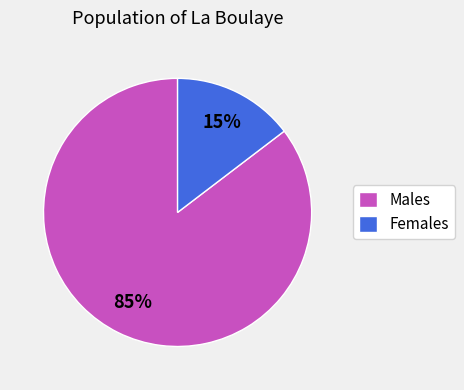

The Females slice represents 15% of the pie. True or false?

True